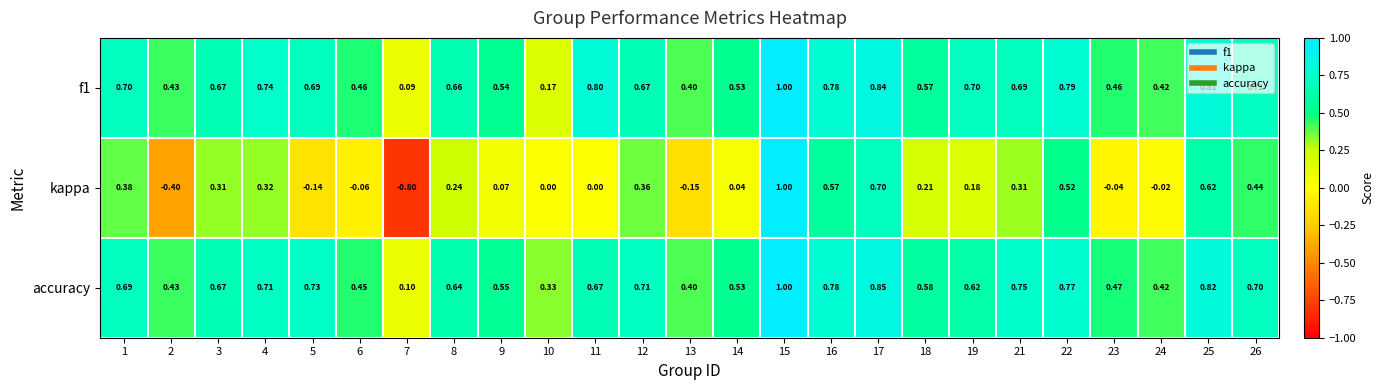

What is the maximum value shown in the chart?

1.0